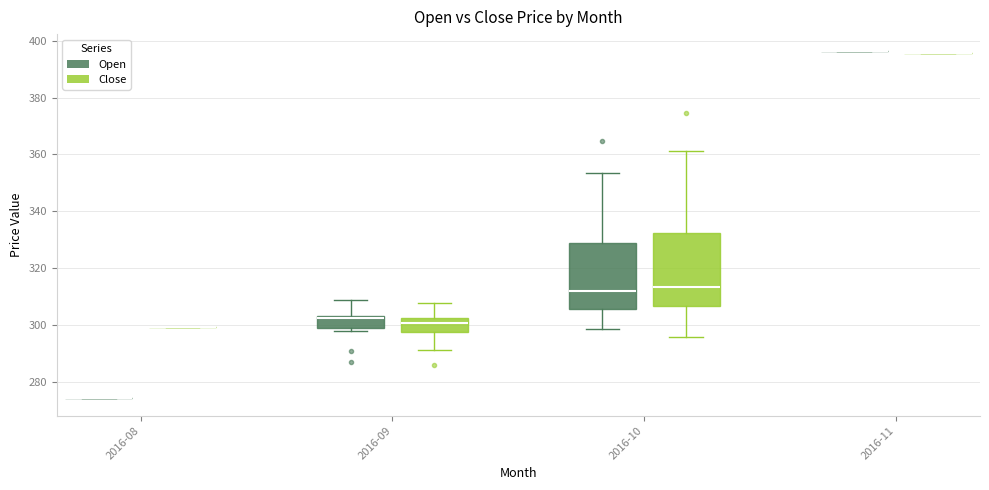

Reading left to right, read every box against the y-axis: the position of its median line, the range the box covers, and the ends of its whiskers. The values are not printed on the chart, so give them approximately, as read against the axis.

2016-08 (Open): box collapsed to a line at 274, whiskers 274 to 274
2016-08 (Close): box collapsed to a line at 300, whiskers 300 to 300
2016-09 (Open): median 302, box 300 to 304, whiskers 298 to 308
2016-09 (Close): median 300, box 298 to 302, whiskers 292 to 308
2016-10 (Open): median 312, box 306 to 328, whiskers 298 to 354
2016-10 (Close): median 314, box 306 to 332, whiskers 296 to 362
2016-11 (Open): box collapsed to a line at 396, whiskers 396 to 396
2016-11 (Close): box collapsed to a line at 396, whiskers 396 to 396